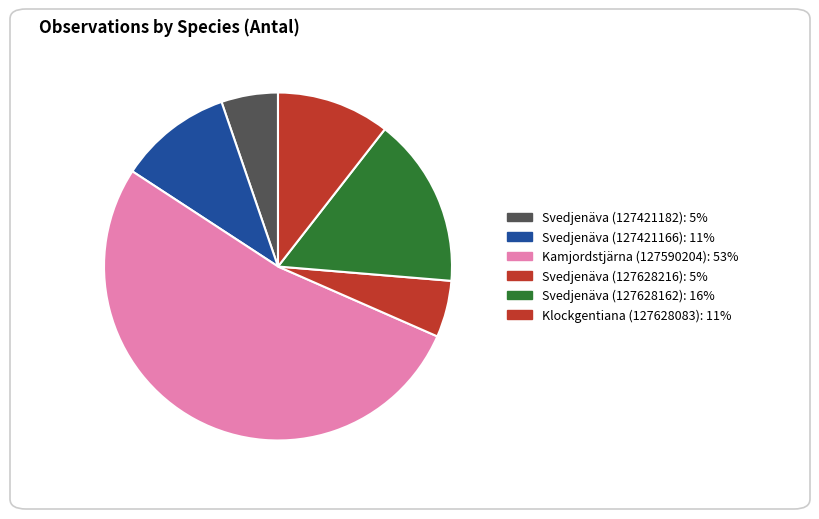

To the nearest percent, what is the difference between the largest and smallest slice percentages?

47%